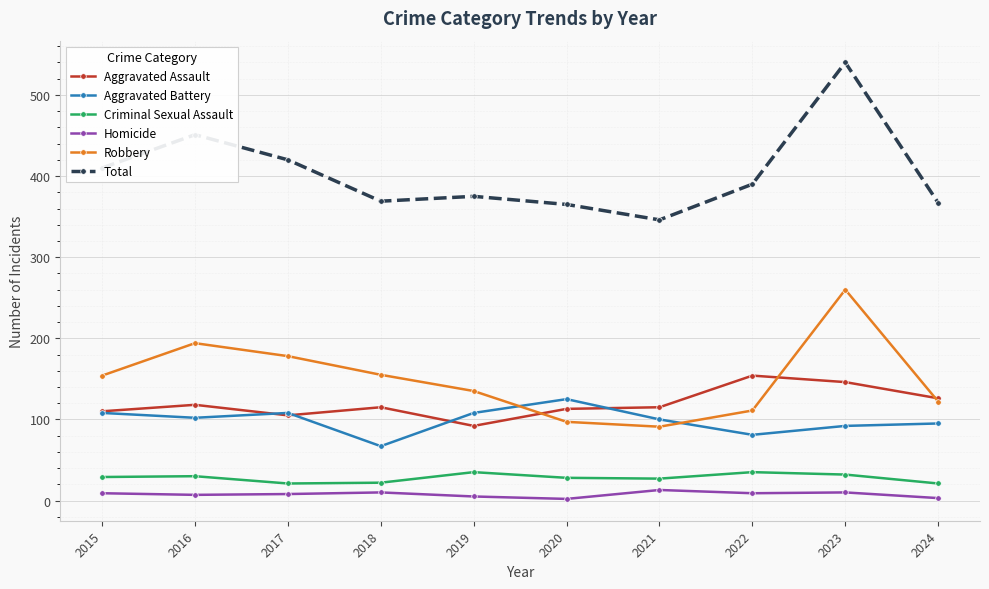

What is the maximum value shown in the chart?

540